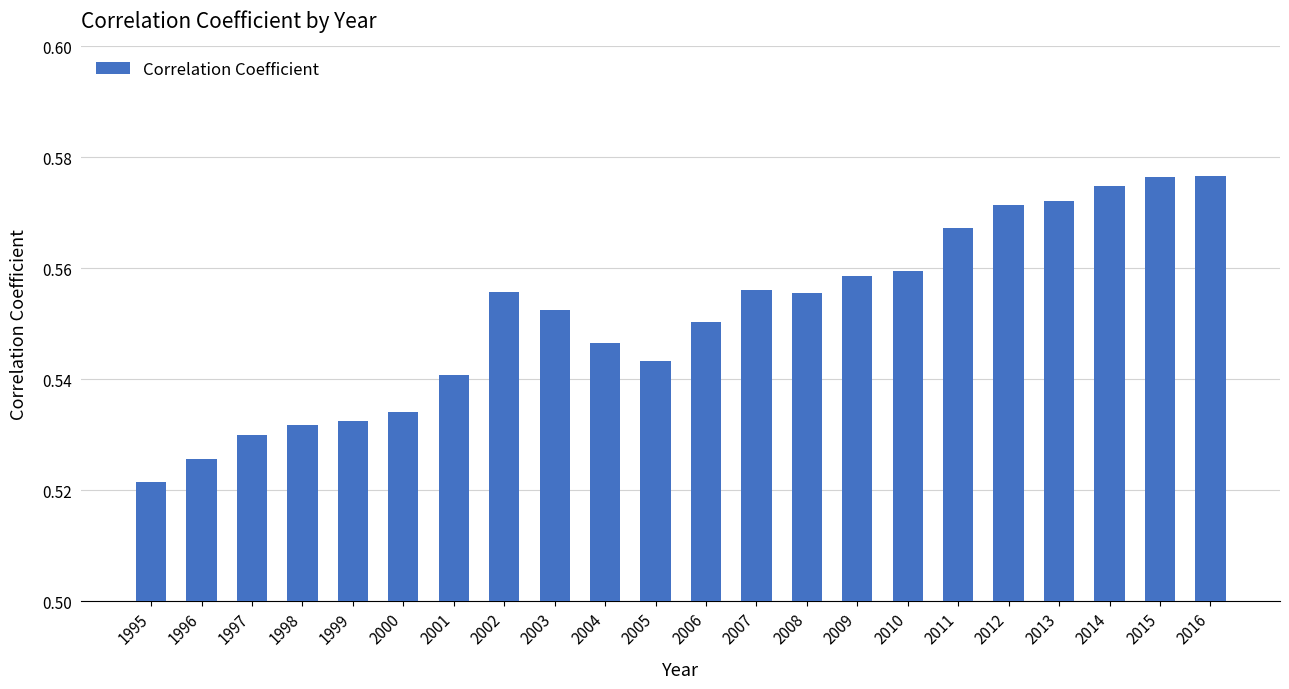

The chart shows a value of 0.1 at 1998. True or false?

False